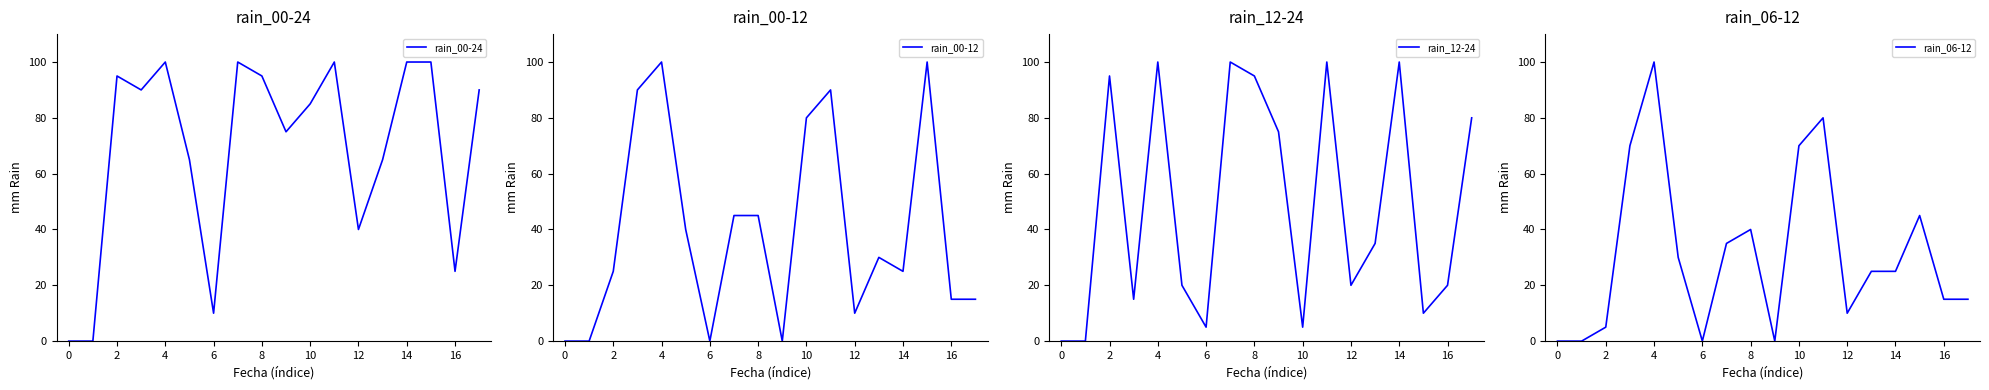

In rain_00-24, how many points are lower than both neighbors (excluding endpoints)?

5